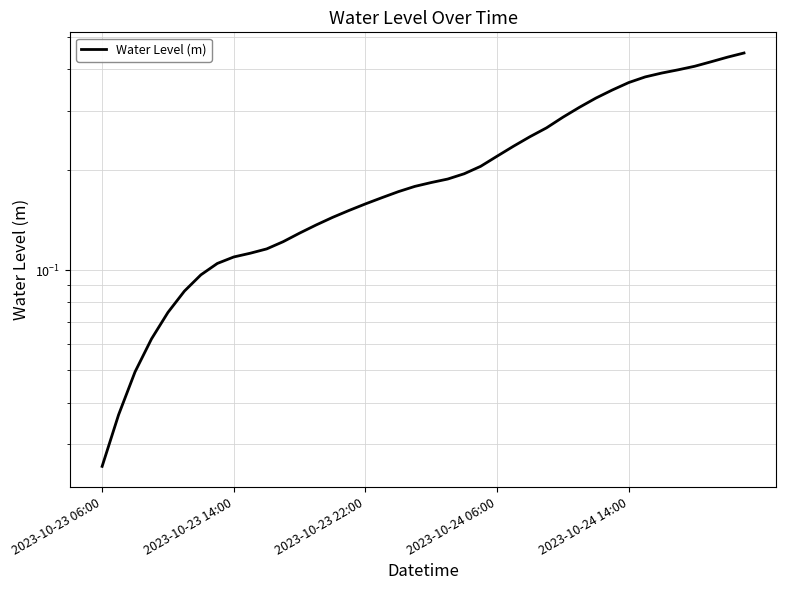

What is the value of the 24th point from the left?

0.2